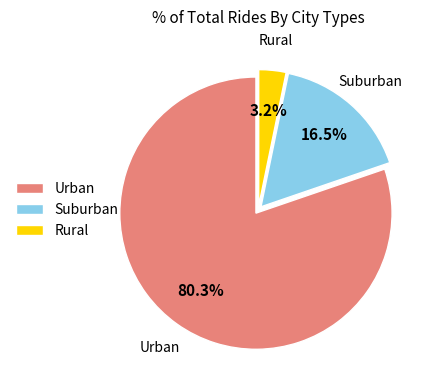

What is the smallest slice in the pie chart?

Rural